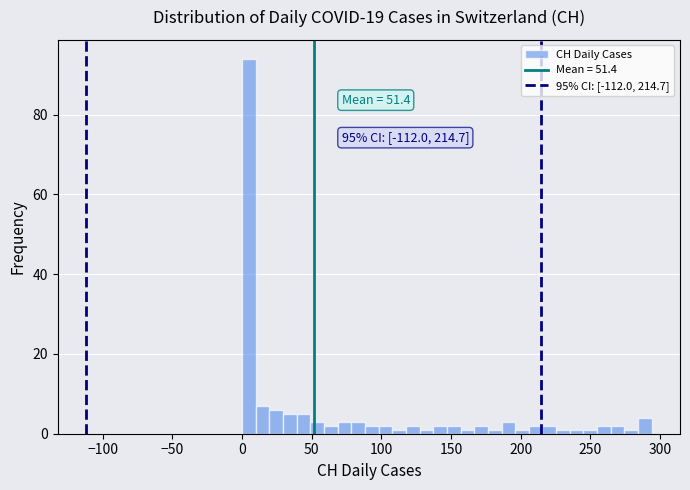

Around what value on the x-axis is the tallest bar? Give the approximate position of its centre, as read against the axis.

5